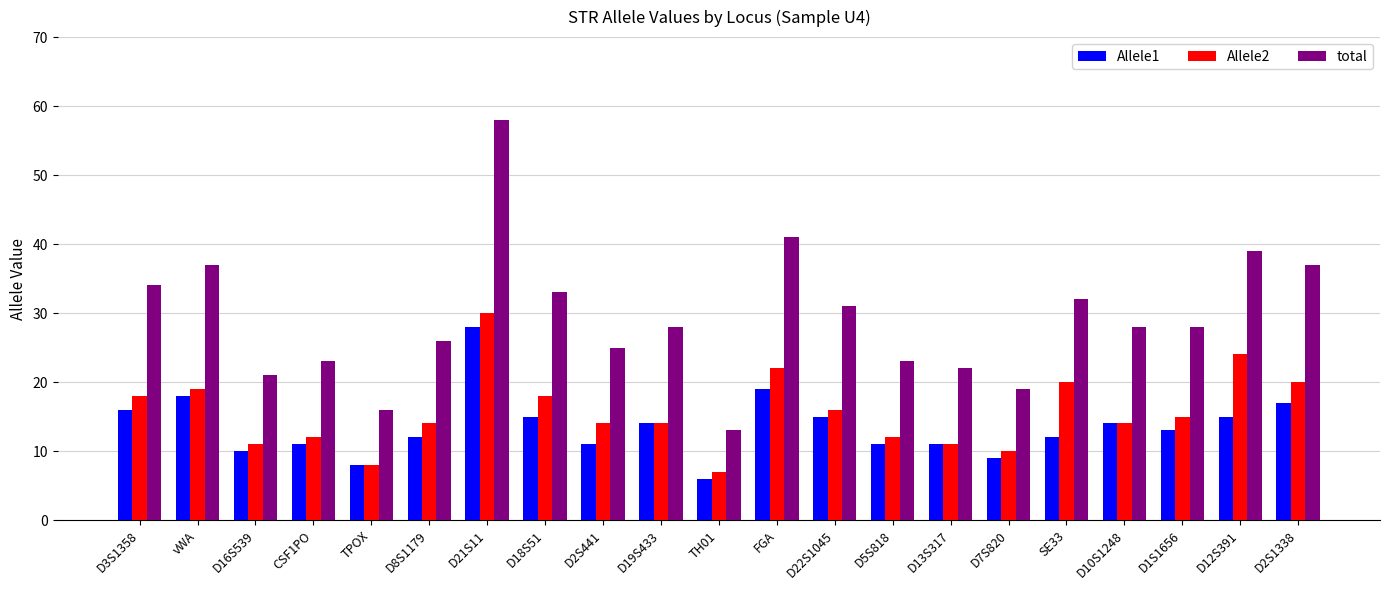

What is the sum of the Allele1 values at D7S820 and D2S441?

20